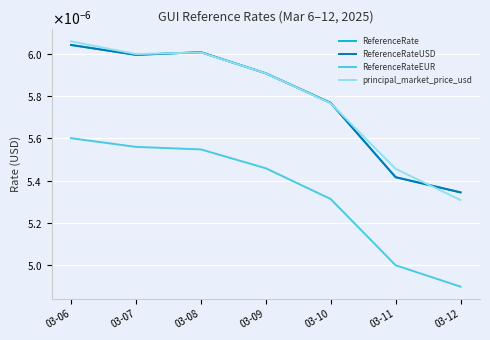

At how many categories does at least one series exceed 0?

7